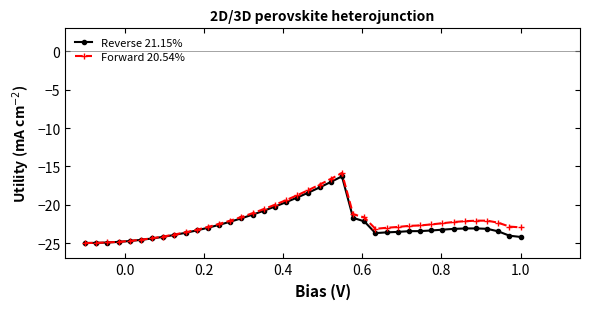

What is the difference between the maximum and second lowest values in the Reverse 21.15% series?

8.7